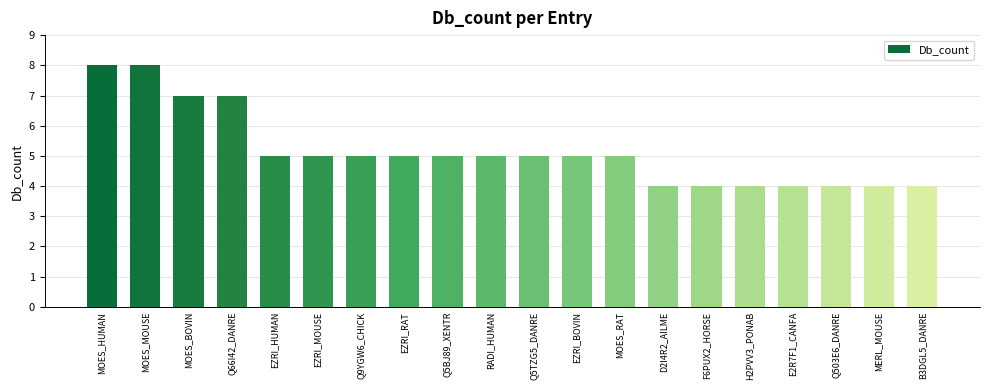

Which has a higher value, MOES_HUMAN or Q66I42_DANRE?

MOES_HUMAN